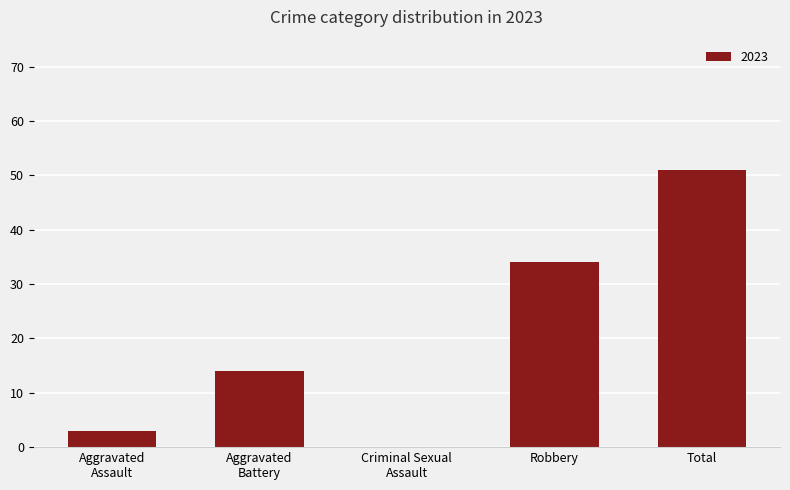

What is the change in value from Robbery to Total?

+17